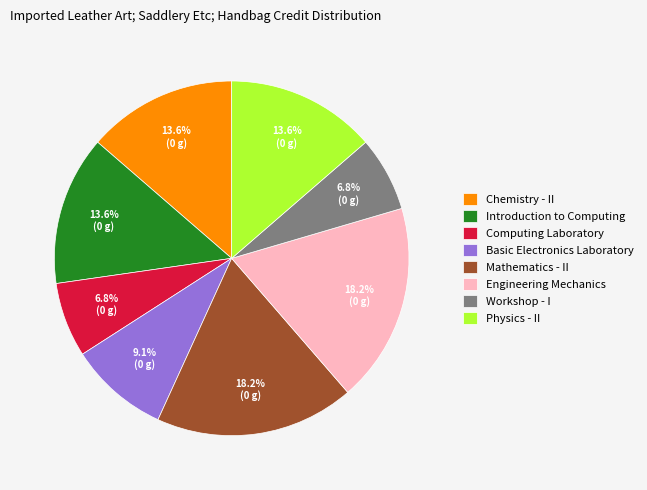

Is the sum of Workshop - I and Introduction to Computing greater than half?

No